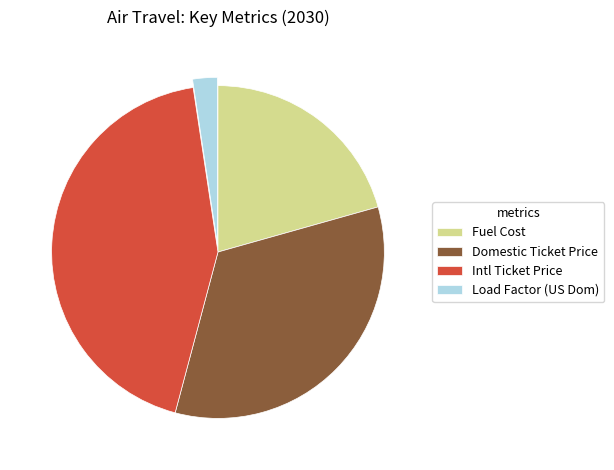

Rank the categories by value from lowest to highest.

Load Factor (US Dom), Fuel Cost, Domestic Ticket Price, Intl Ticket Price